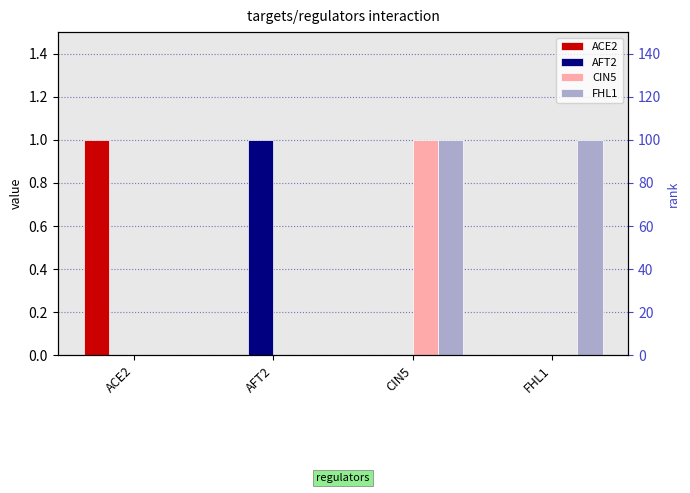

At how many categories does at least one series exceed 0?

4